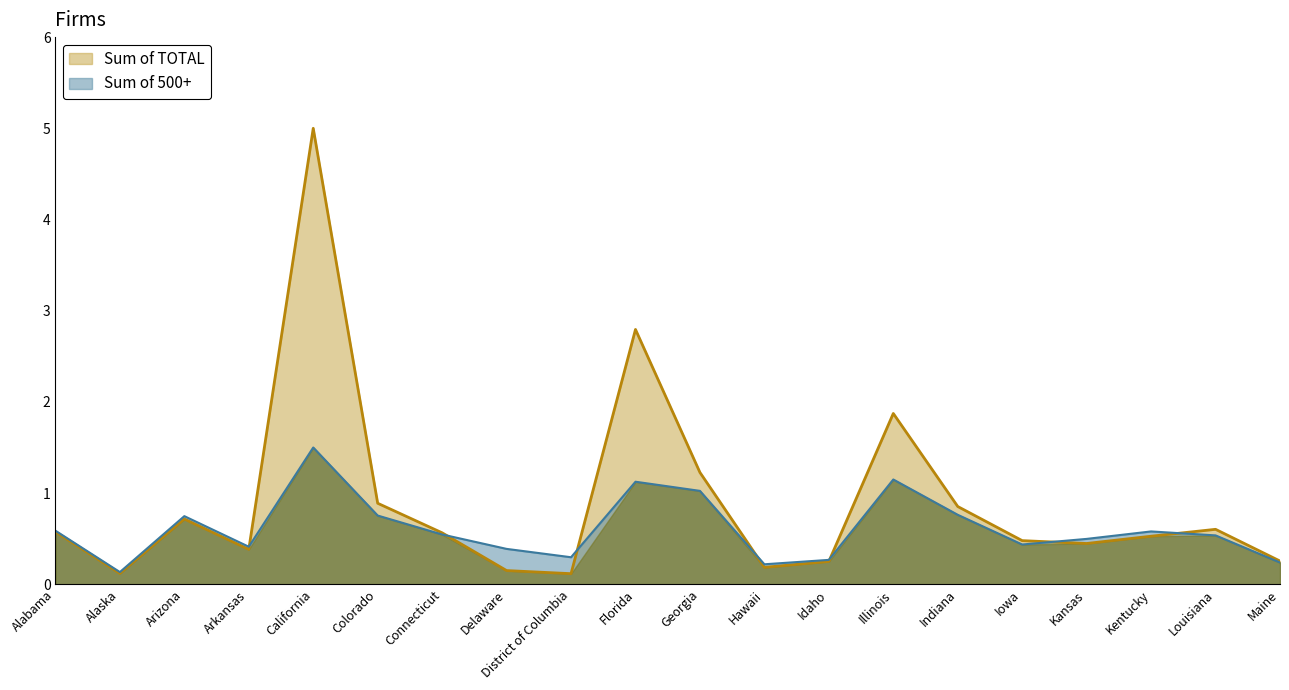

True or false: Sum of 500+ has a value of 1.0 at Alabama.

False